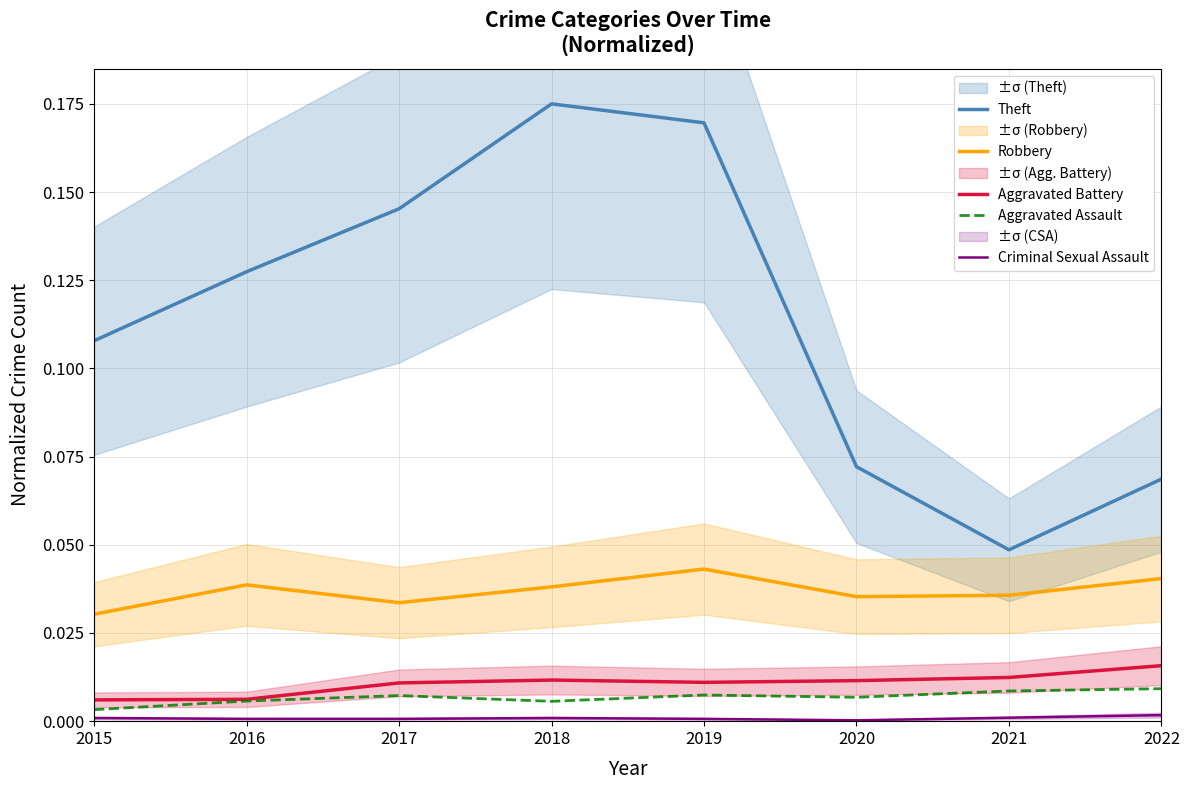

True or false: Aggravated Assault has a value of 0.0 at 2018.

True